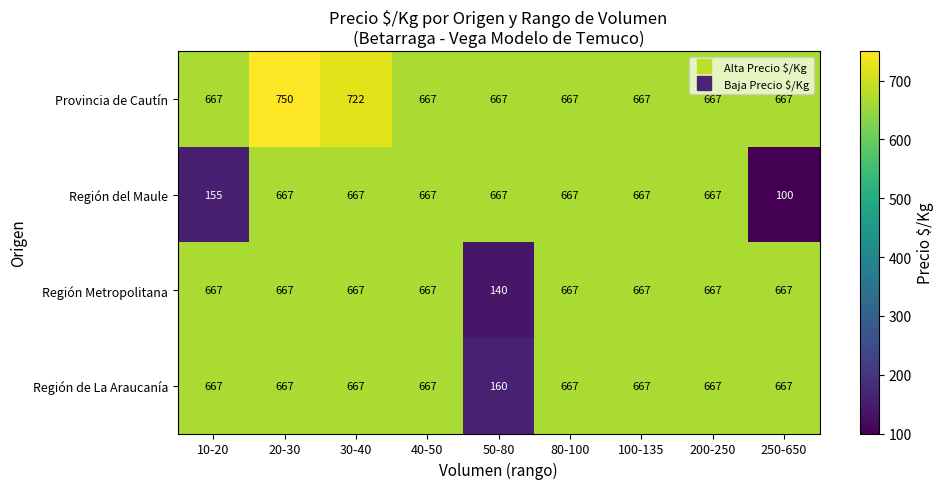

Is it true that Región del Maule equals 667 at 40-50?

True